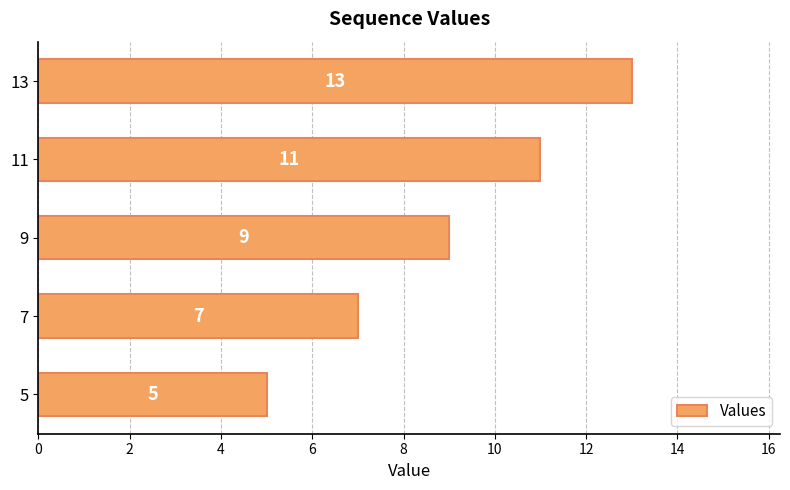

What is the ratio of the value at 7 to the value at 13?

0.5